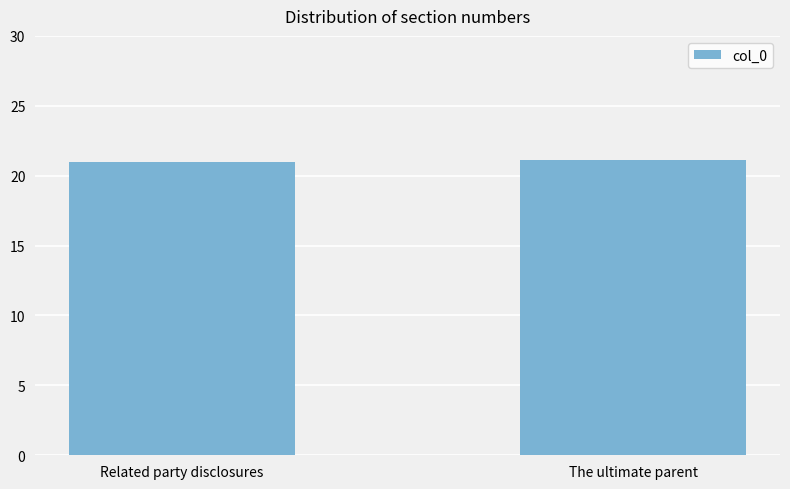

What is the ratio of the value at Related party disclosures to the value at The ultimate parent?

1.0